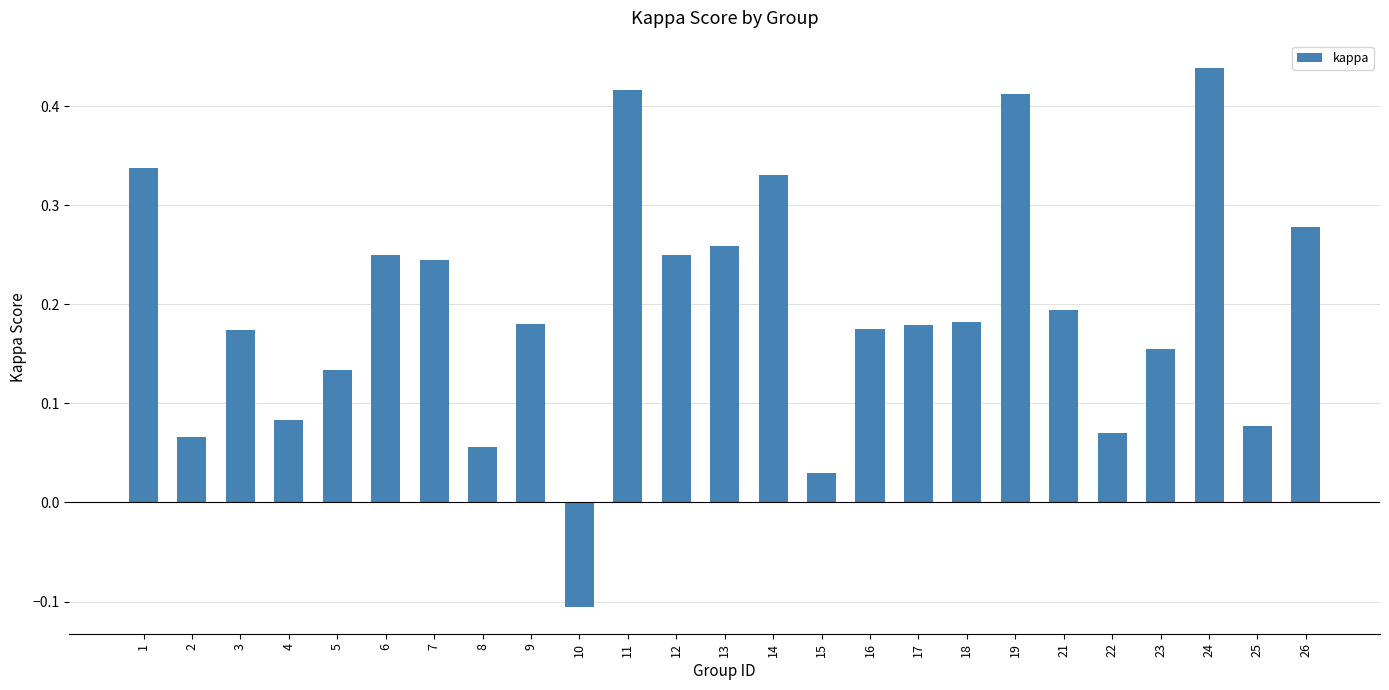

Where does the data first go above 0?

1